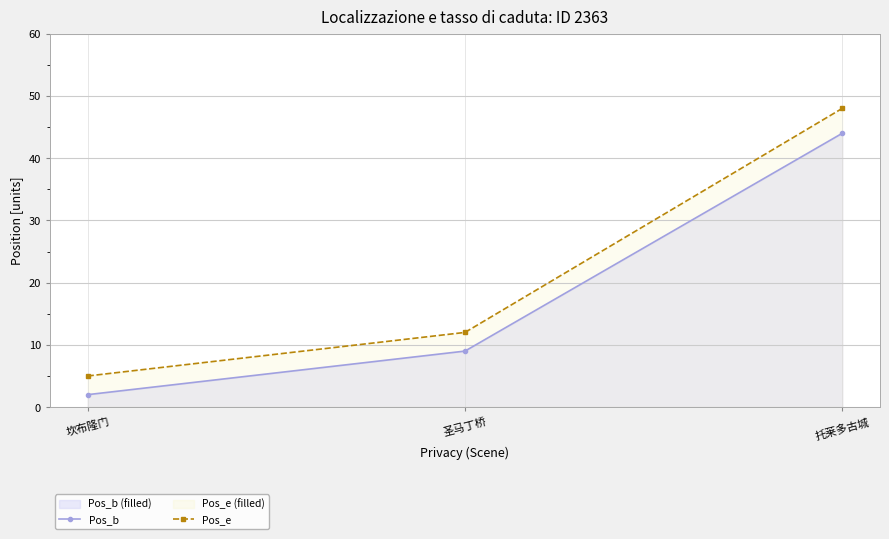

What is the sum of the Pos_e values at 坎布隆门 and 托莱多古城?

53